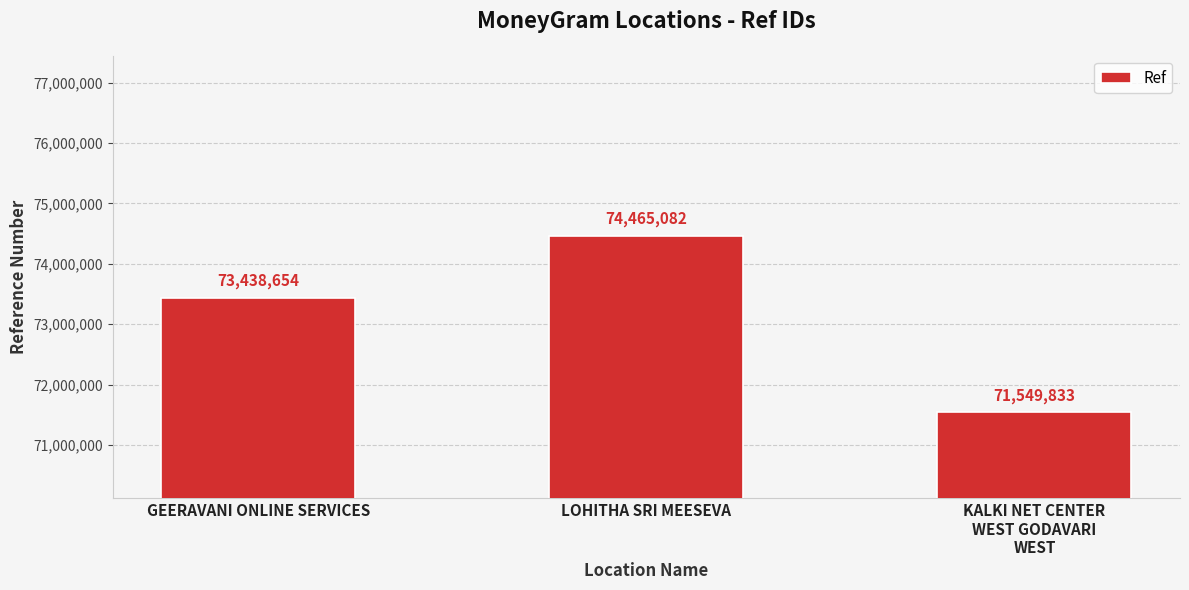

Which category has the lowest value across all series?

KALKI NET CENTER
WEST GODAVARI
WEST